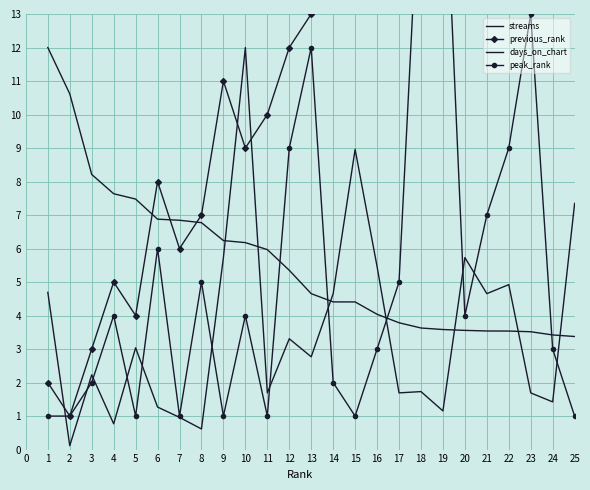

How many values in the streams series exceed 4?

16